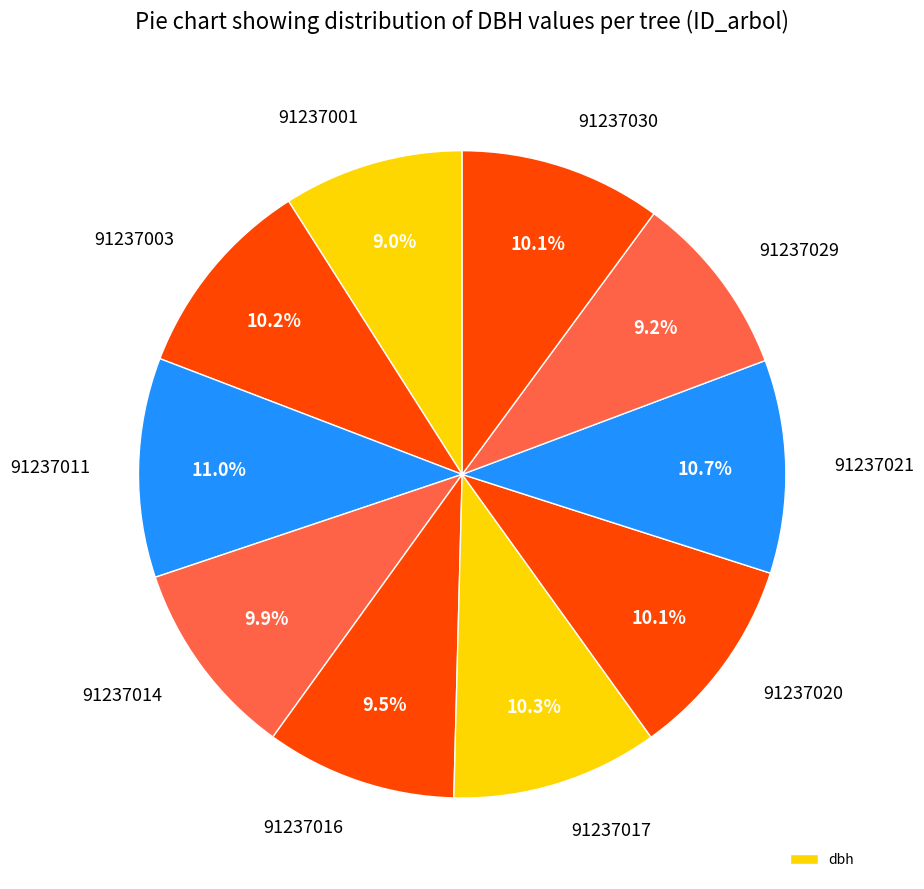

Does 91237017 account for over 50% of the chart?

No